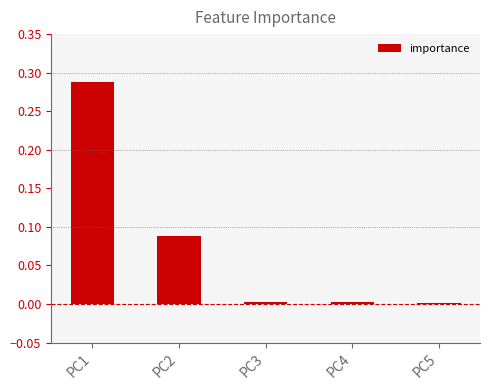

Which category has the highest value across all series?

PC1